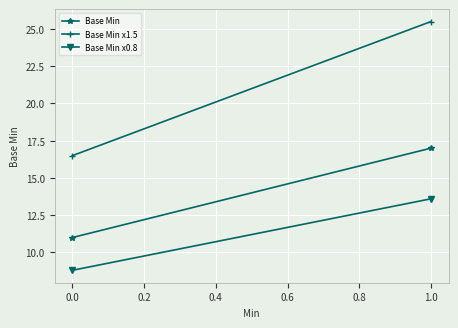

Which series has the largest total across all categories?

Base Min x1.5